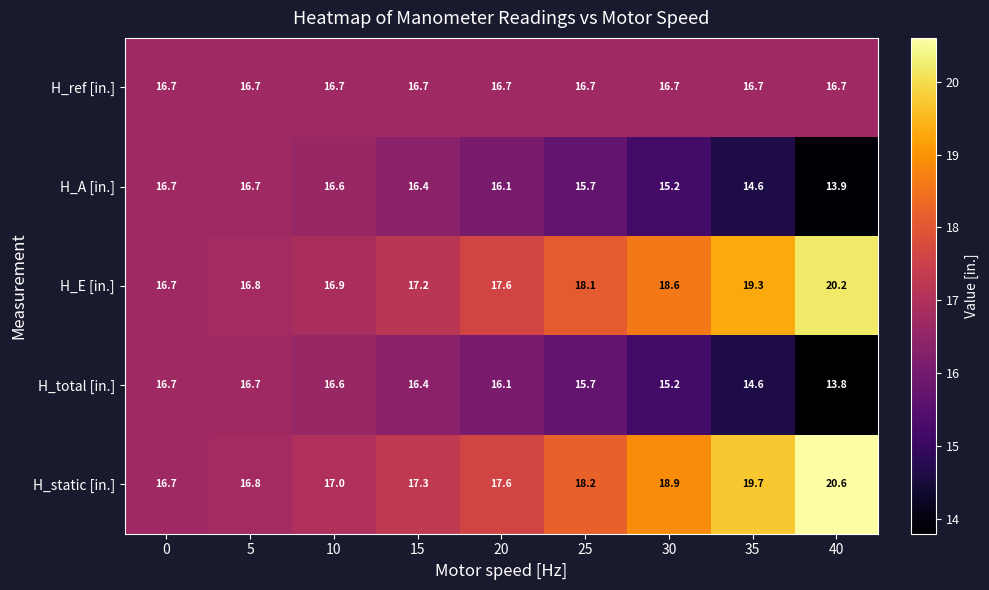

At which category is the sum across all series the highest?

40